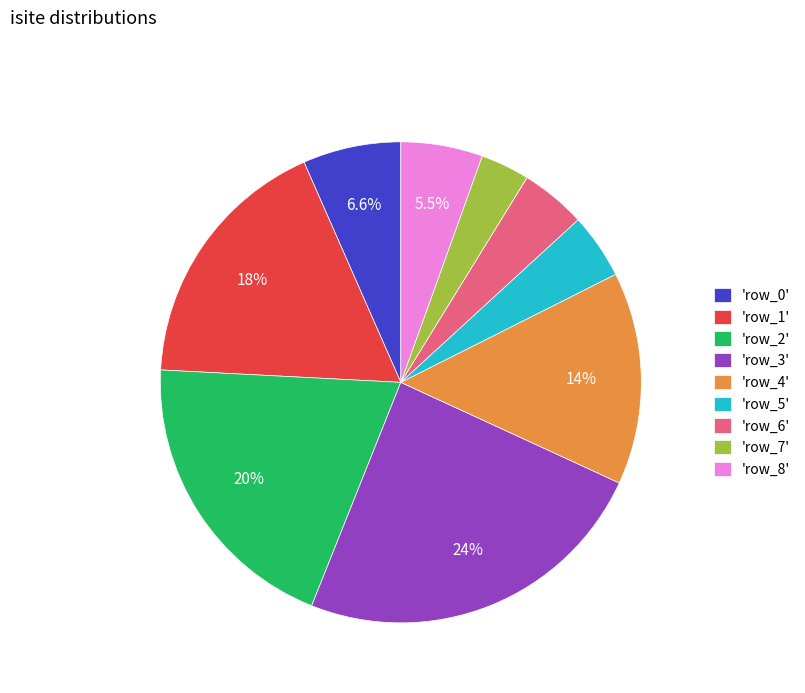

Count the number of slices in the pie.

9